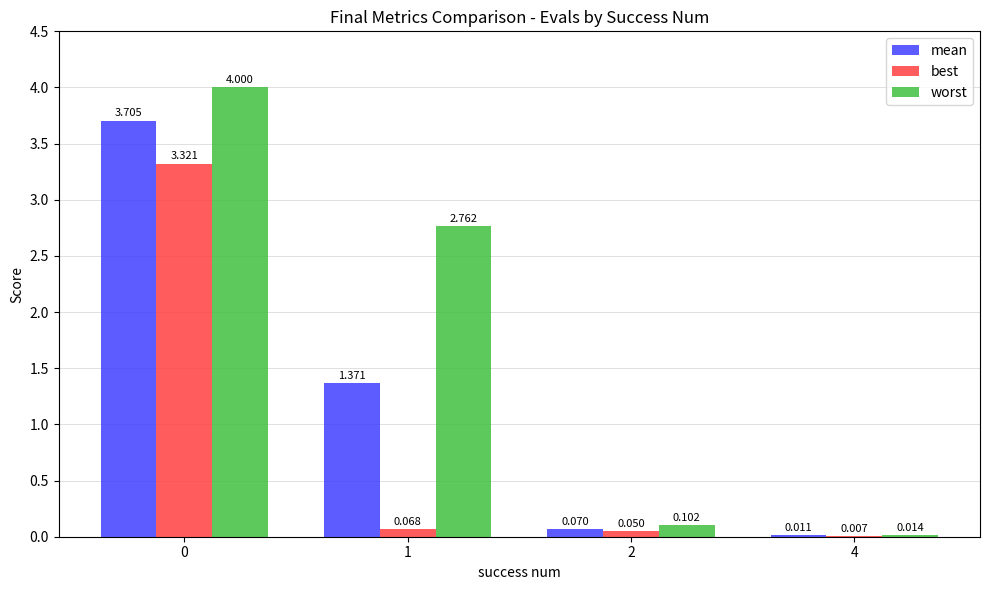

Which series has the largest total across all categories?

worst